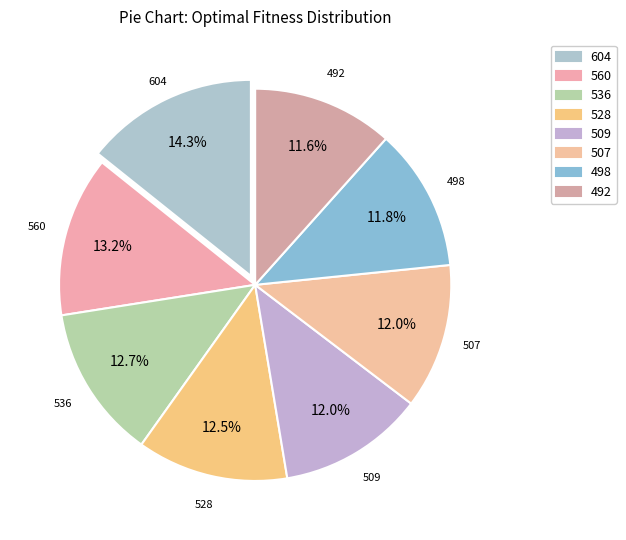

Does any single category account for the majority?

No